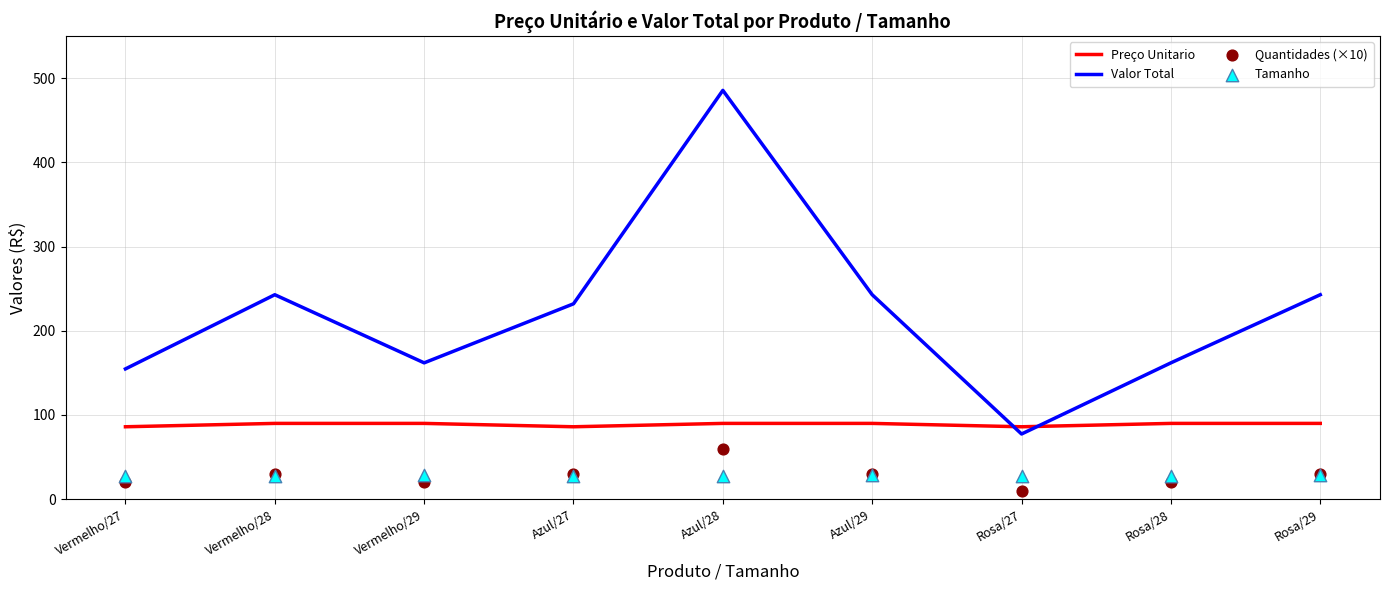

Which series reaches the maximum Y coordinate?

Valor Total